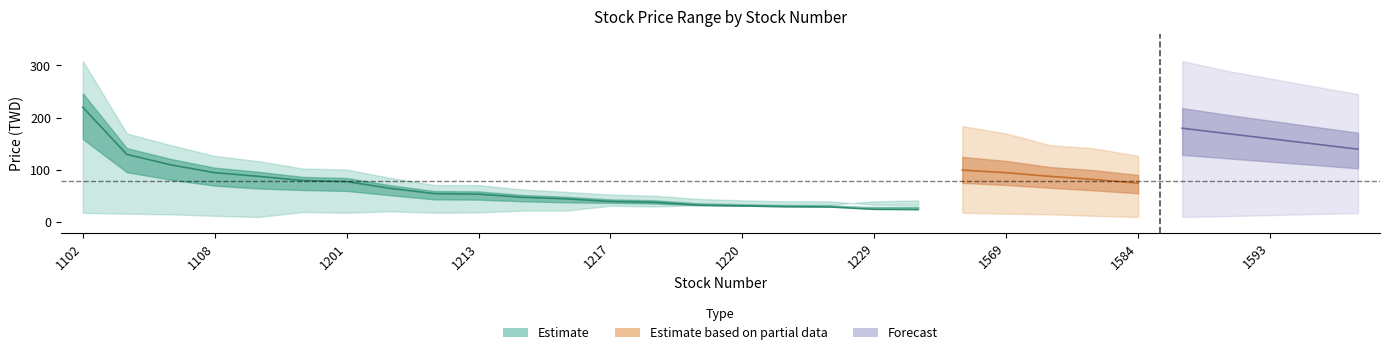

Is the value of avg_price_mid at 1201 greater than the value of avg_price_upper at 1227?

Yes